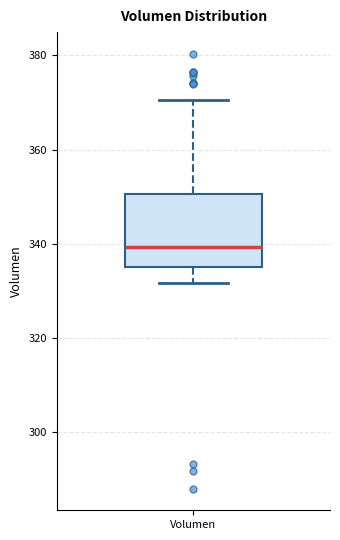

Read this box plot against the y-axis: the position of the median line, the range covered by the box, and the ends of both whiskers. The values are not printed on the chart, so give them approximately, as read against the axis.

median 340, box 336 to 350, whiskers 332 to 370